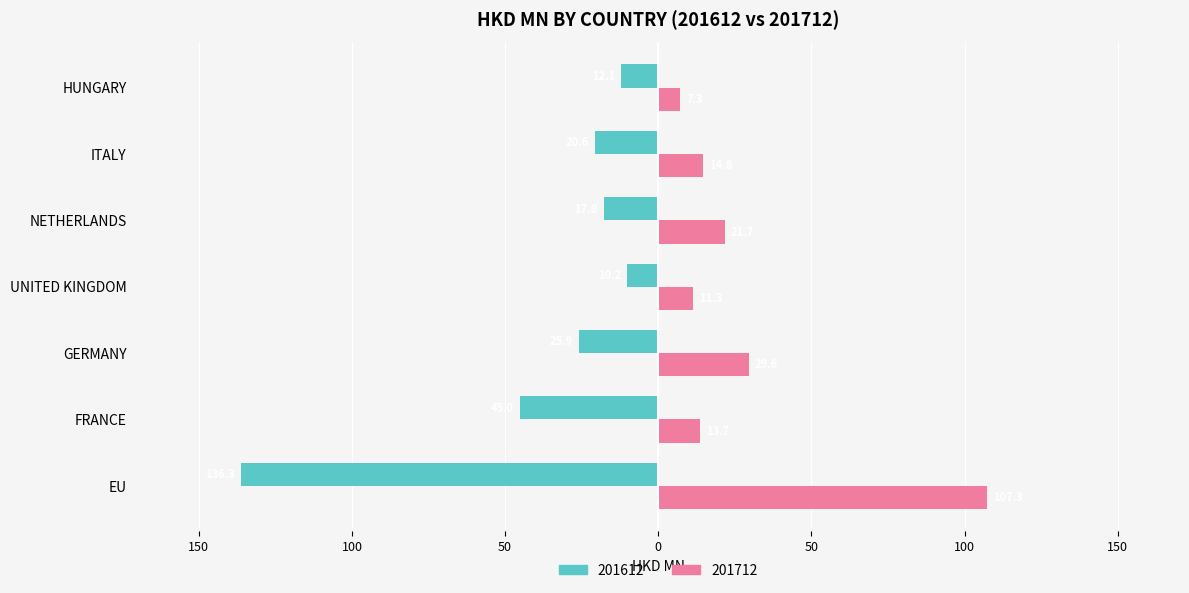

At how many categories does at least one series exceed 8?

6